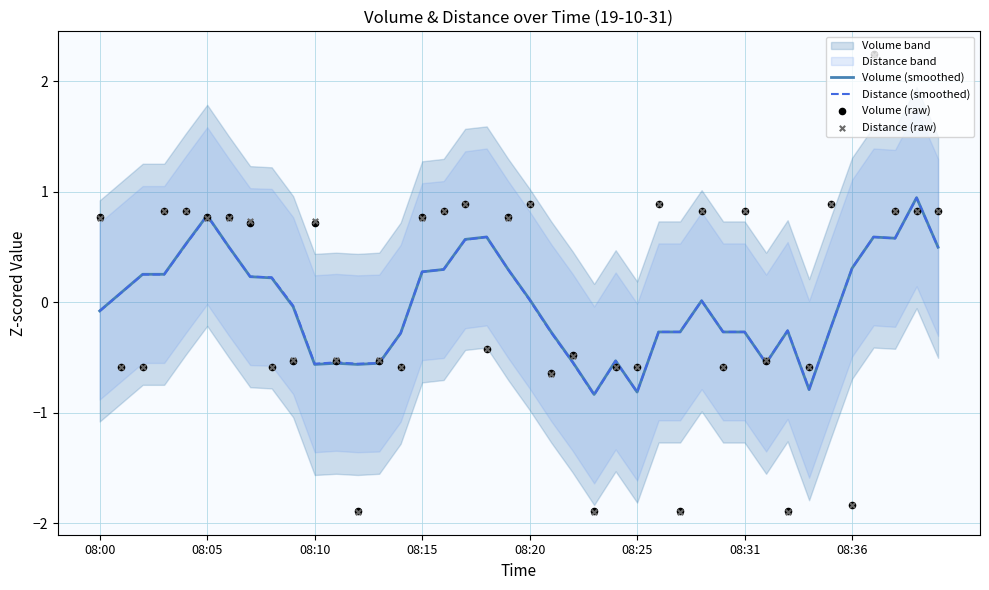

Is it true that Volume (smoothed) equals 0.5 at 08:05?

False